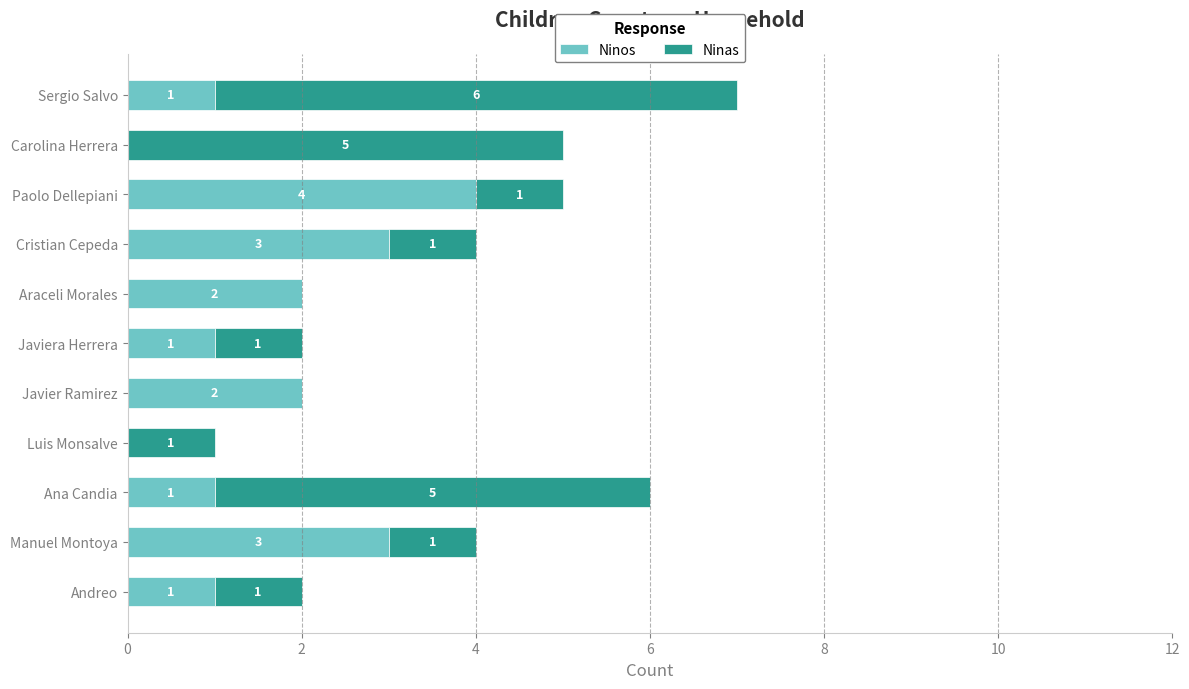

True or false: Ninos has a value of 0 at Sergio Salvo.

False